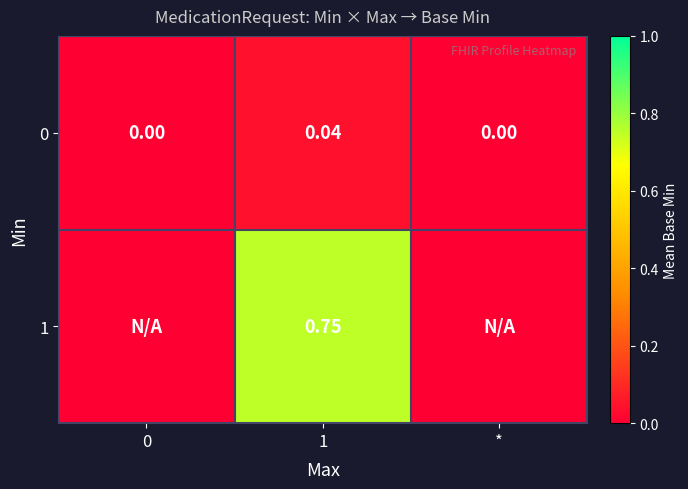

What is the difference between the highest and lowest values at 1?

0.7